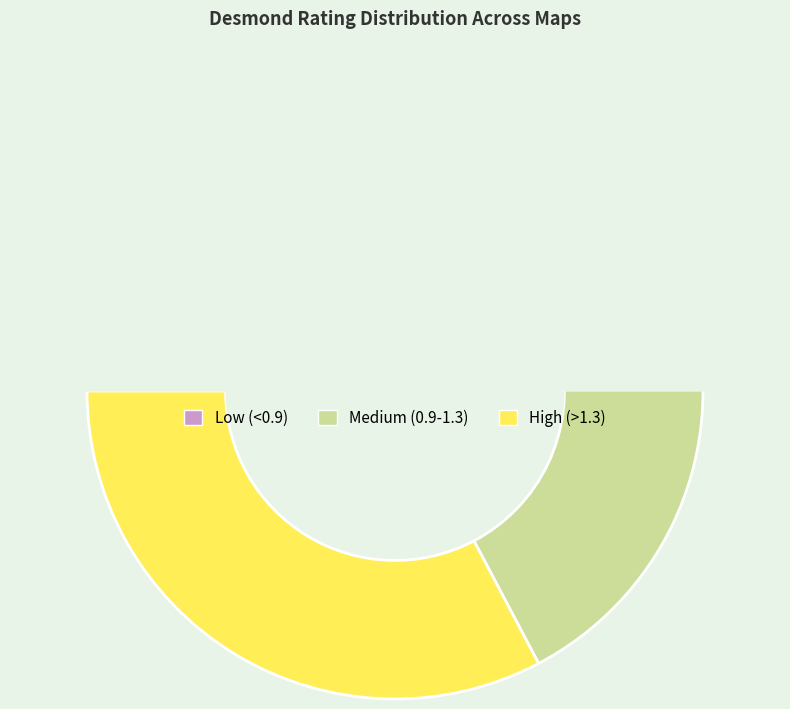

Does any single category account for the majority?

No